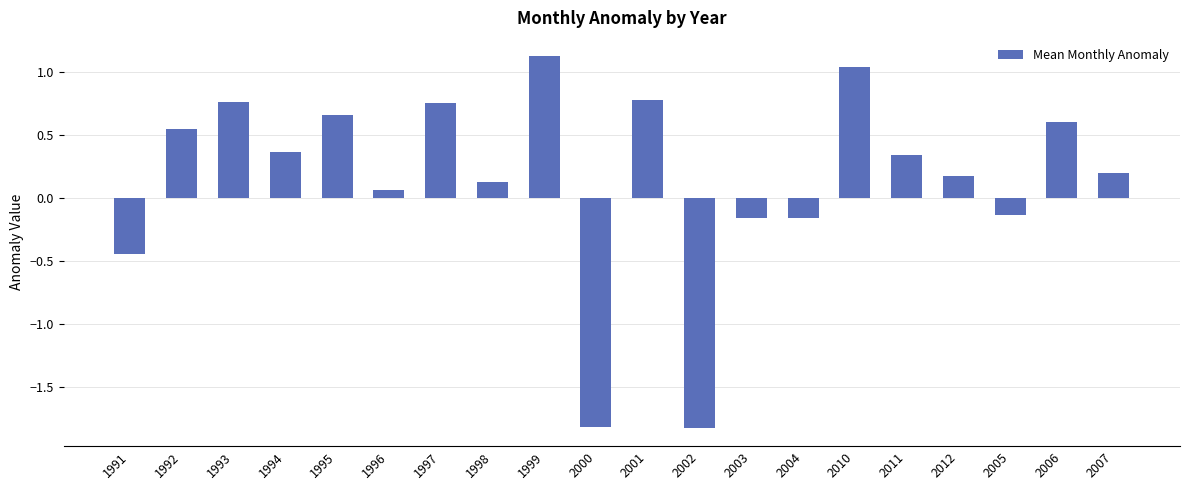

What is the minimum value shown in the chart?

-1.8